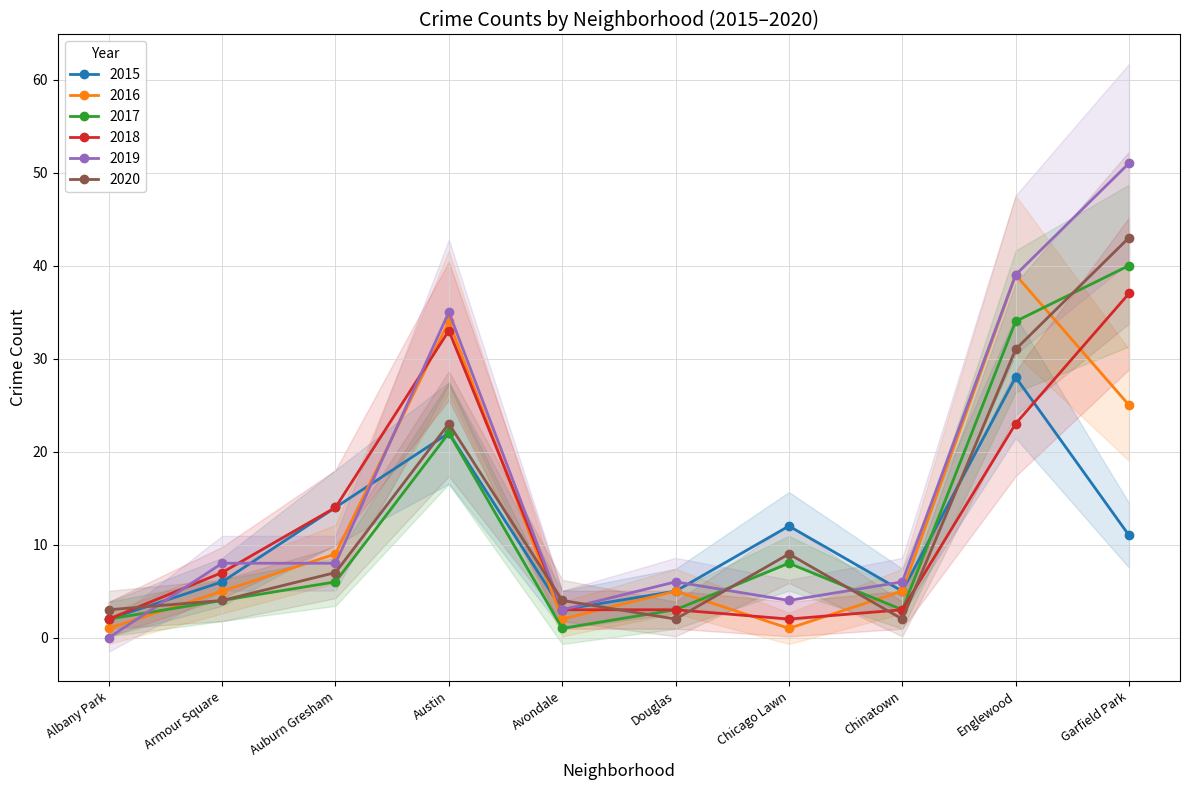

What is the maximum value for 2015?

28